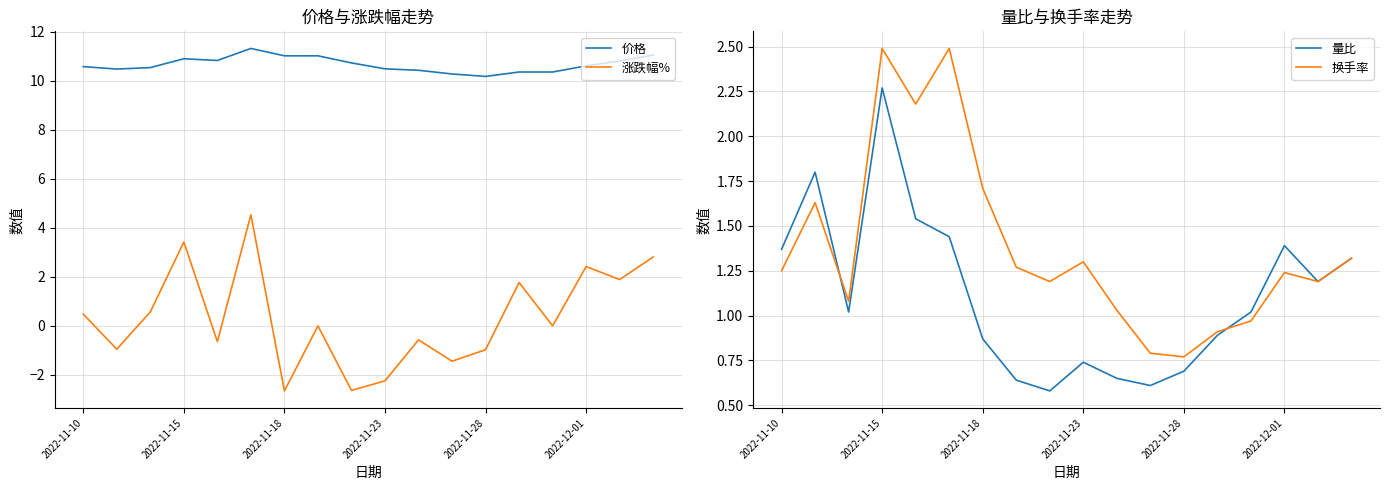

What is the maximum value for 换手率?

2.5